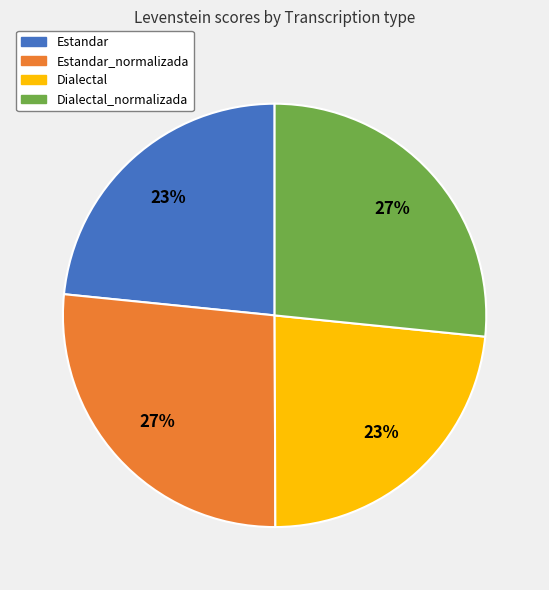

Is there a majority slice in this chart?

No